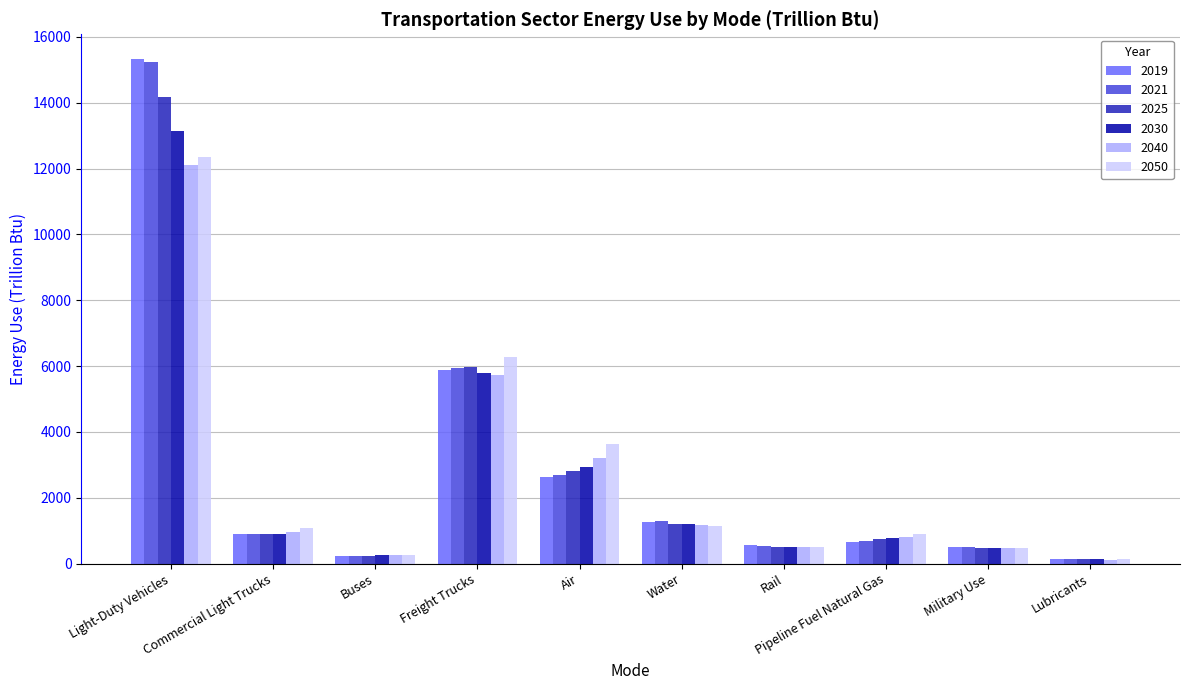

How many categories are shown in the chart?

10